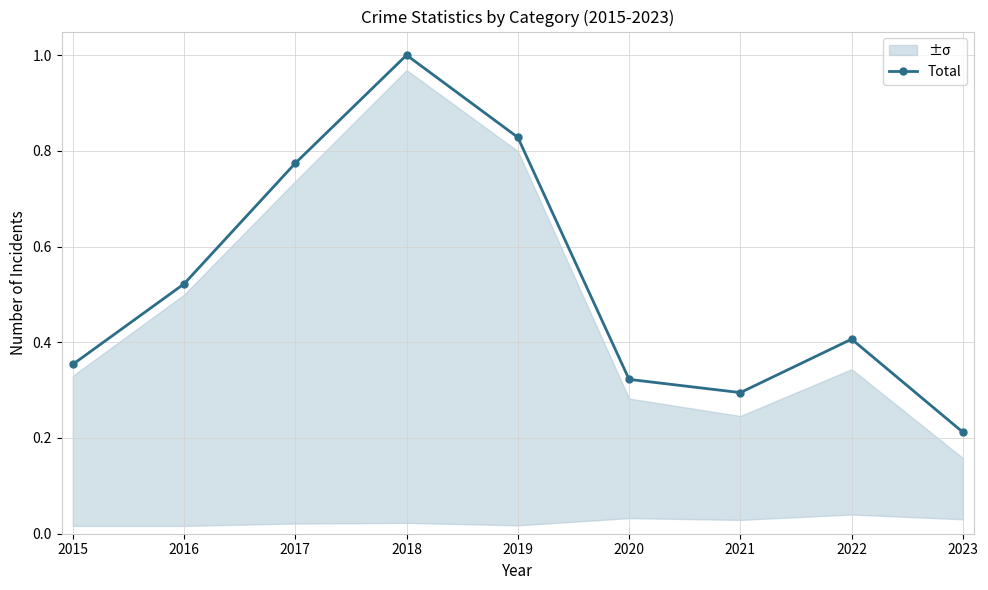

Rank the categories by value from highest to lowest.

2018, 2019, 2017, 2016, 2022, 2015, 2020, 2021, 2023